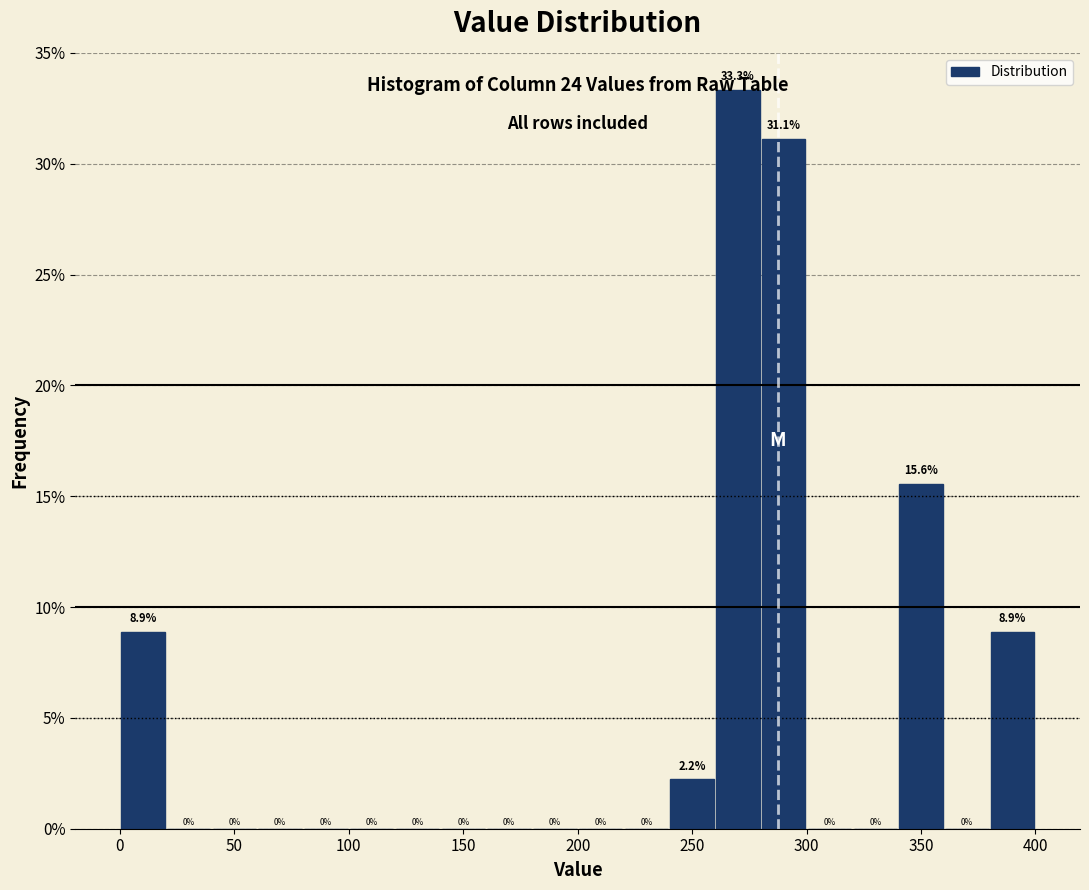

How tall is the bar that spans 240 to 260 on the x-axis?

2.2